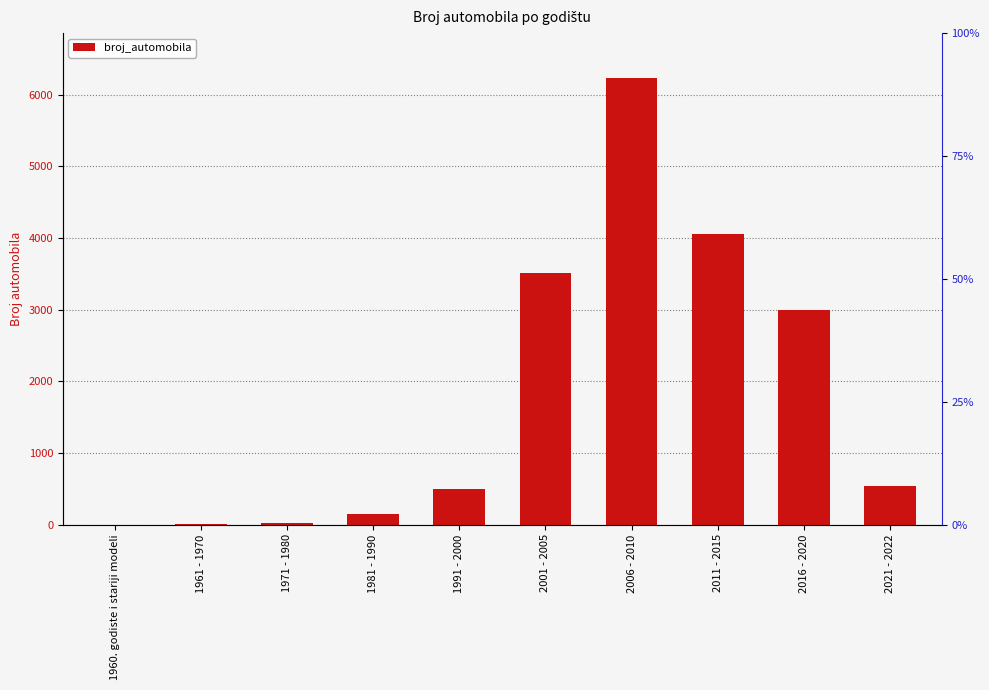

List the labels in order of value, smallest first.

1960. godiste i stariji modeli, 1961 - 1970, 1971 - 1980, 1981 - 1990, 1991 - 2000, 2021 - 2022, 2016 - 2020, 2001 - 2005, 2011 - 2015, 2006 - 2010